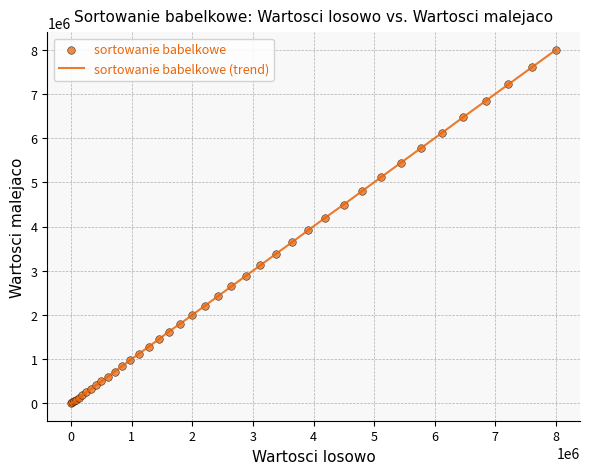

What is the maximum value shown in the chart?

7997370